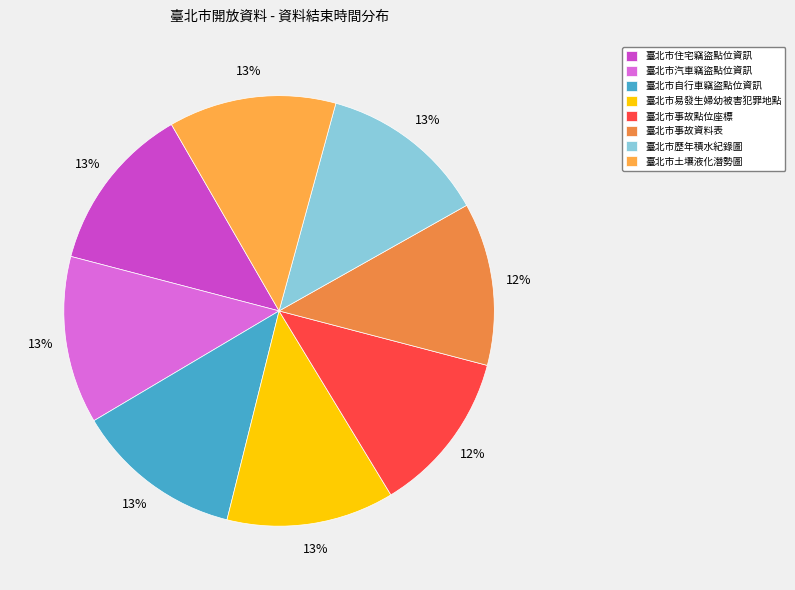

To the nearest percent, what is the average slice percentage?

12%